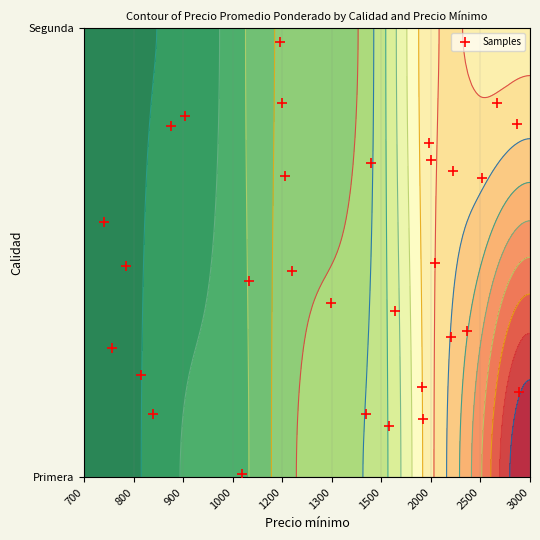

True or false: the data shows 0.5 at 16.

False